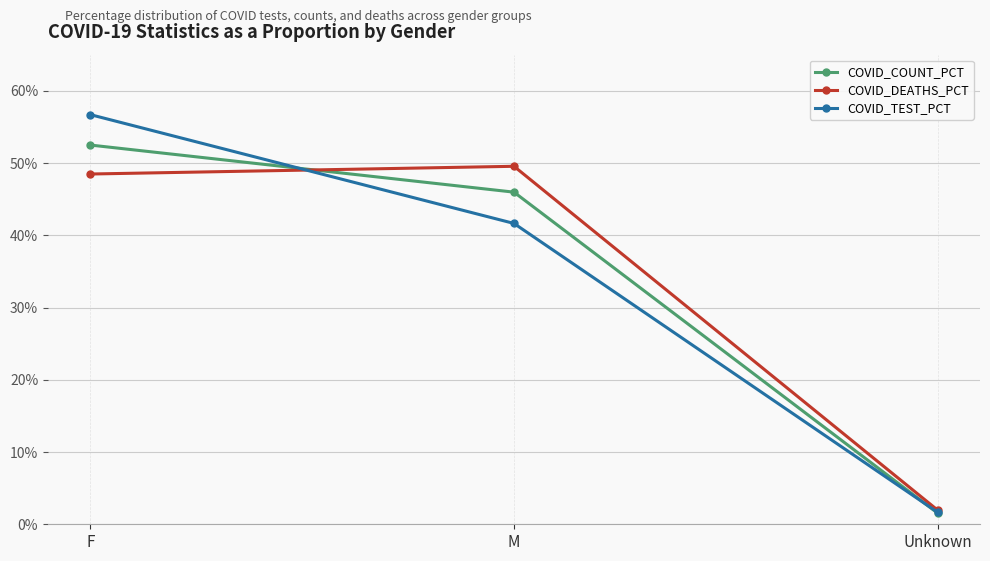

What is the total value across all series at F?

157.7